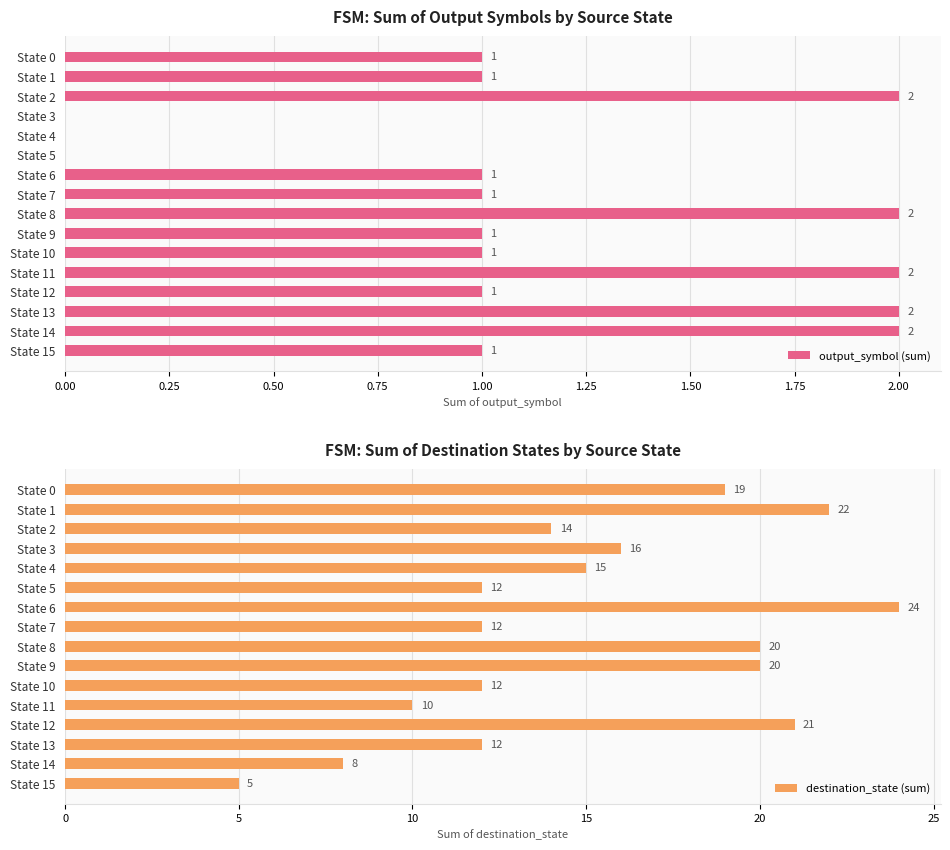

What is the sum of the destination_state (sum) values at State 12 and State 6?

45